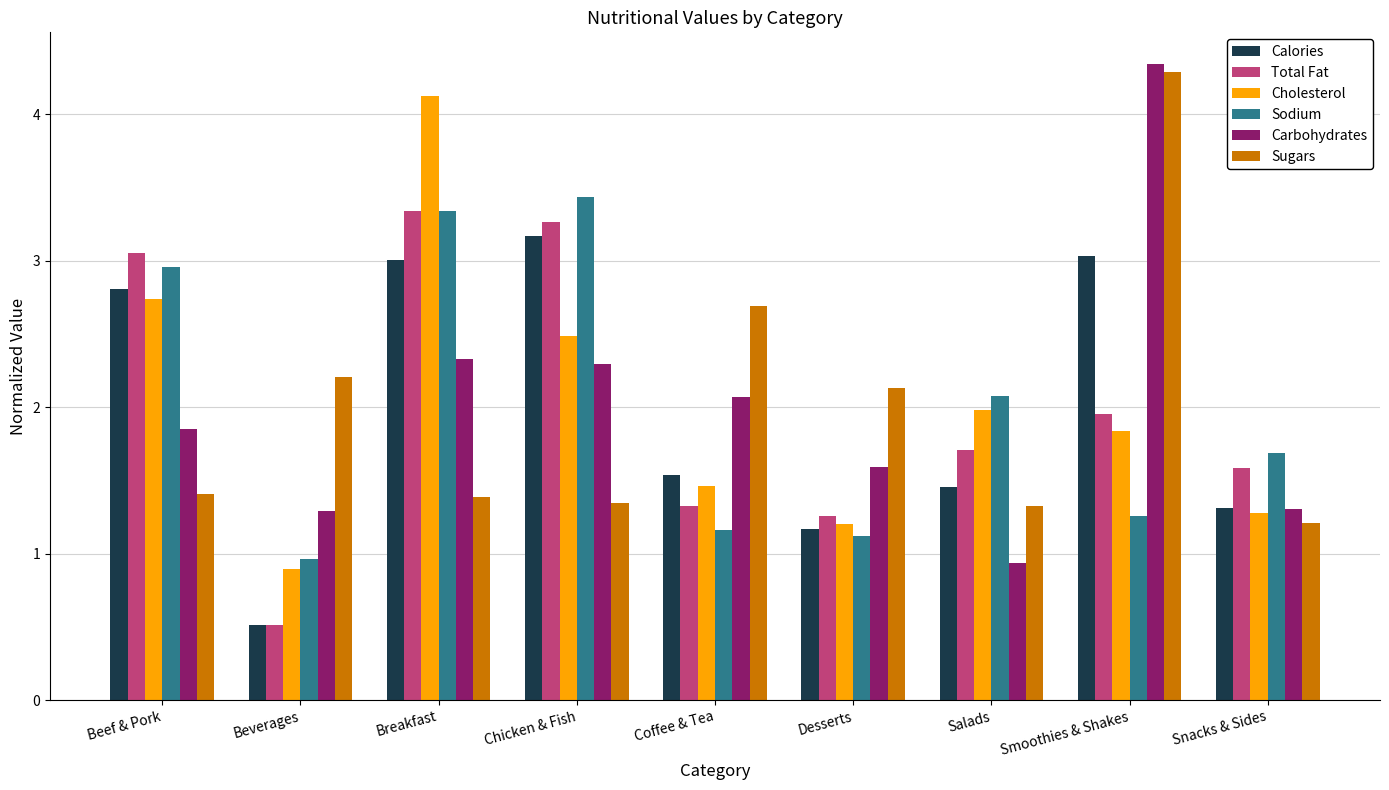

How many categories are shown in the chart?

9